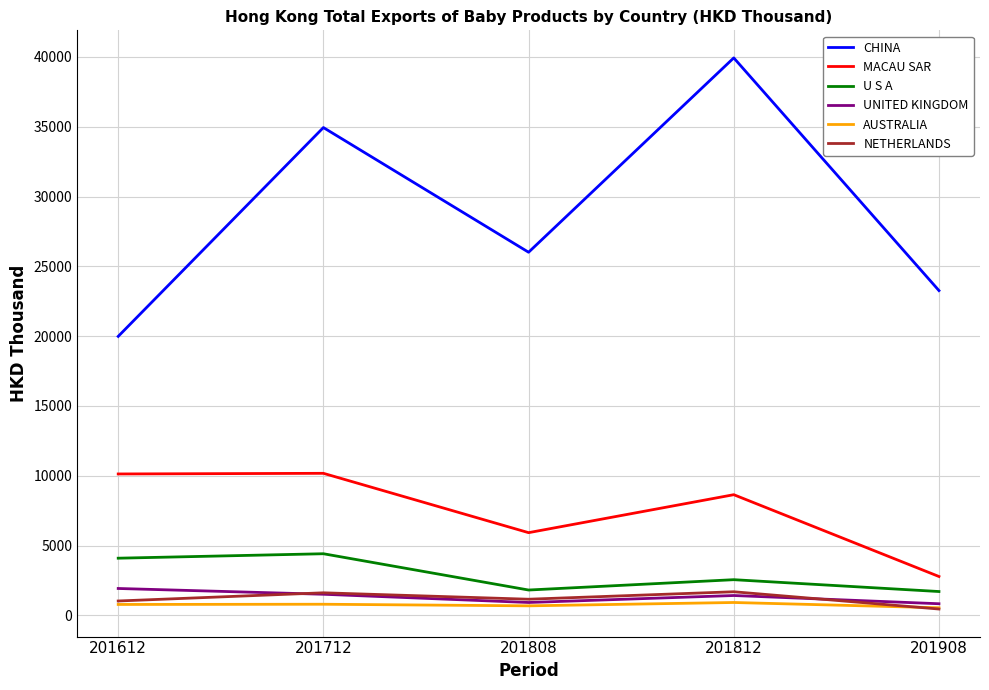

What is the approximate value of MACAU SAR at 201908?

2788.5